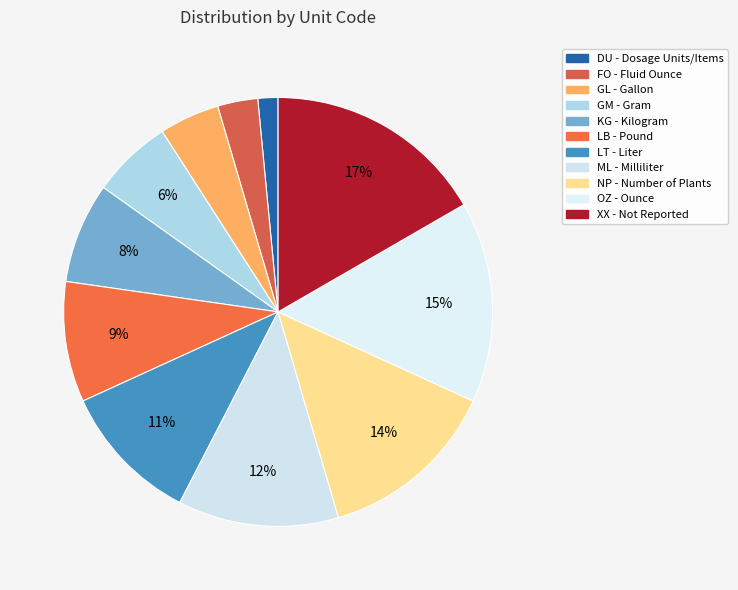

Which category has the smallest portion of the pie?

DU